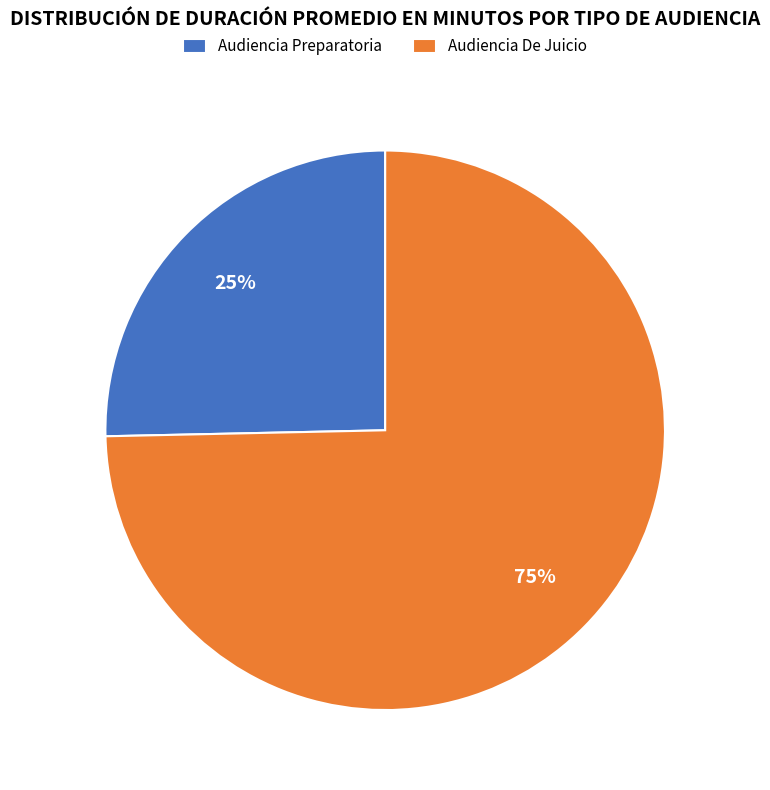

Does Audiencia De Juicio account for over 50% of the chart?

Yes